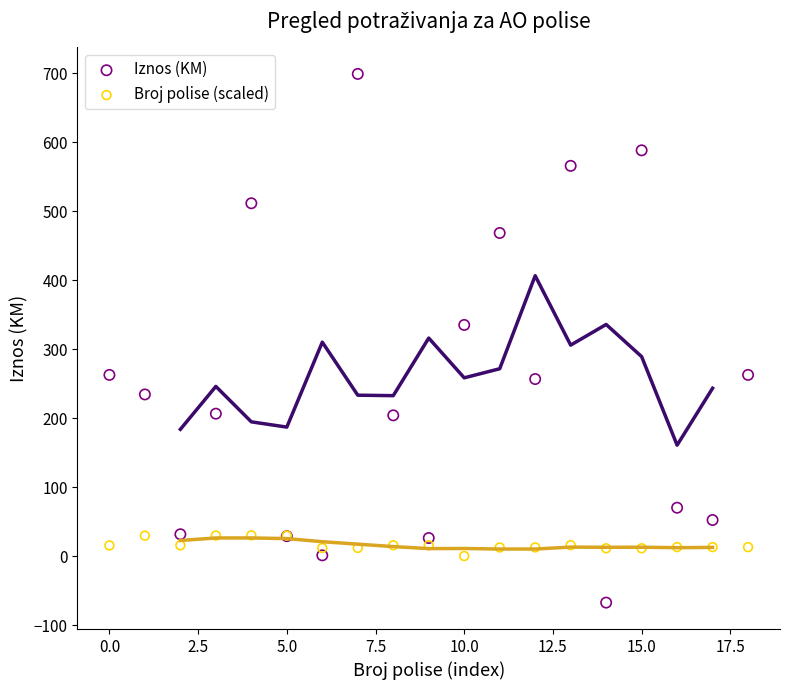

Which series reaches the maximum Y coordinate?

Iznos (KM)